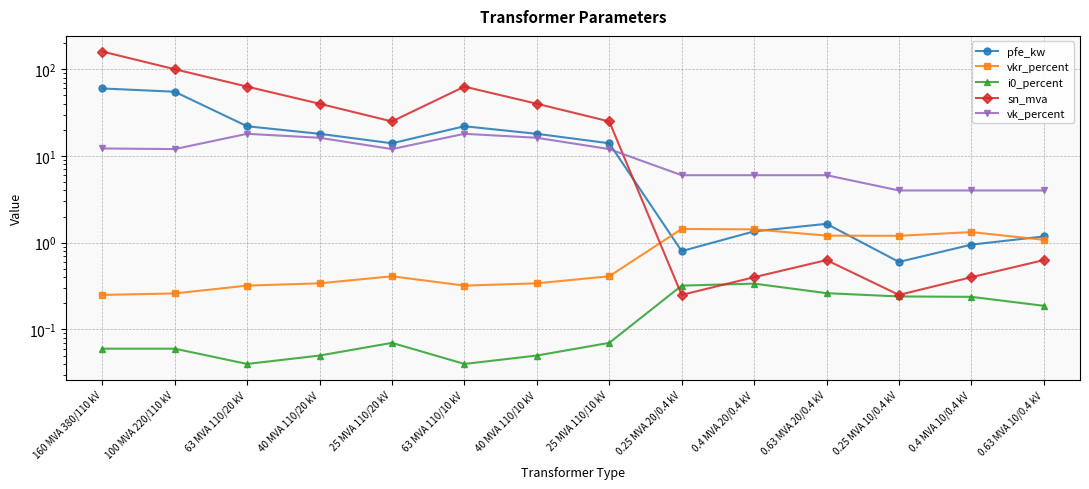

Which series has the largest total across all categories?

sn_mva